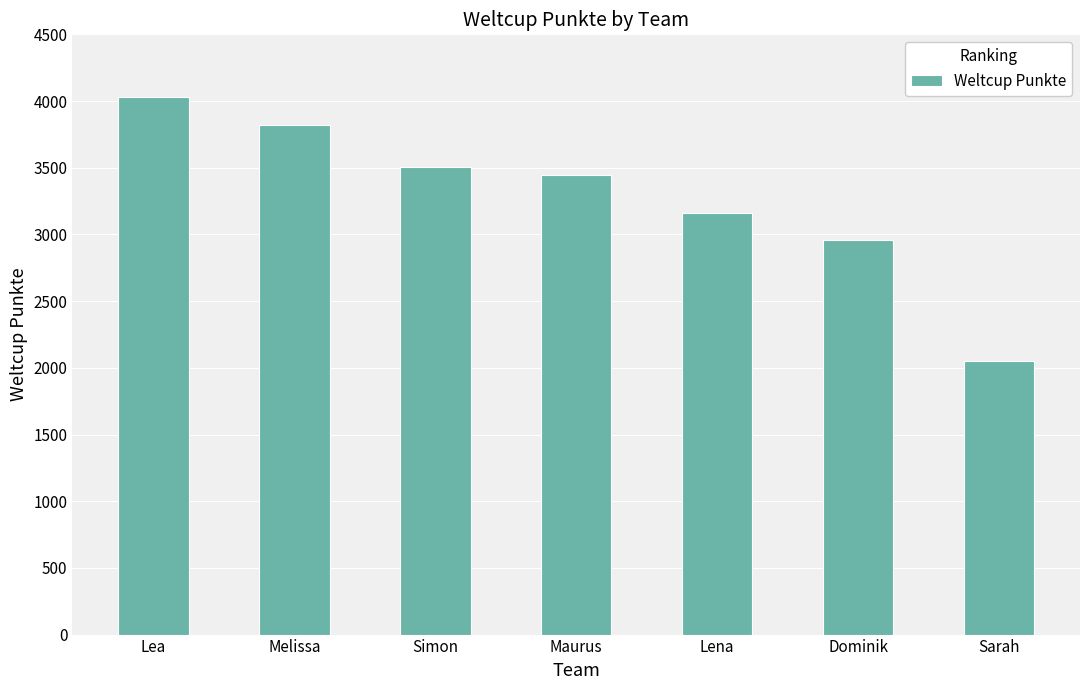

Which has a higher value, Melissa or Dominik?

Melissa